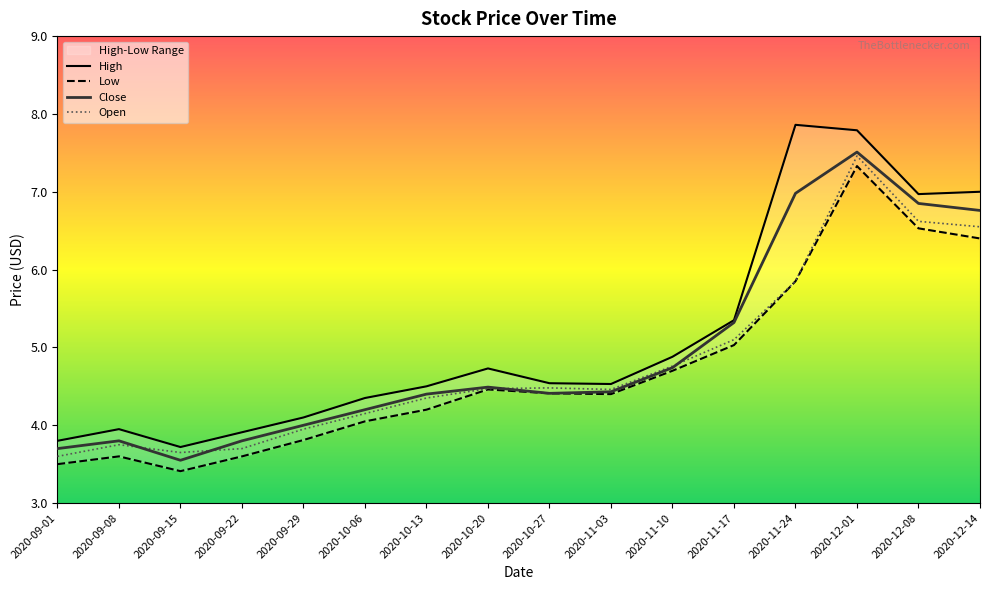

True or false: Low and High intersect in this chart.

False